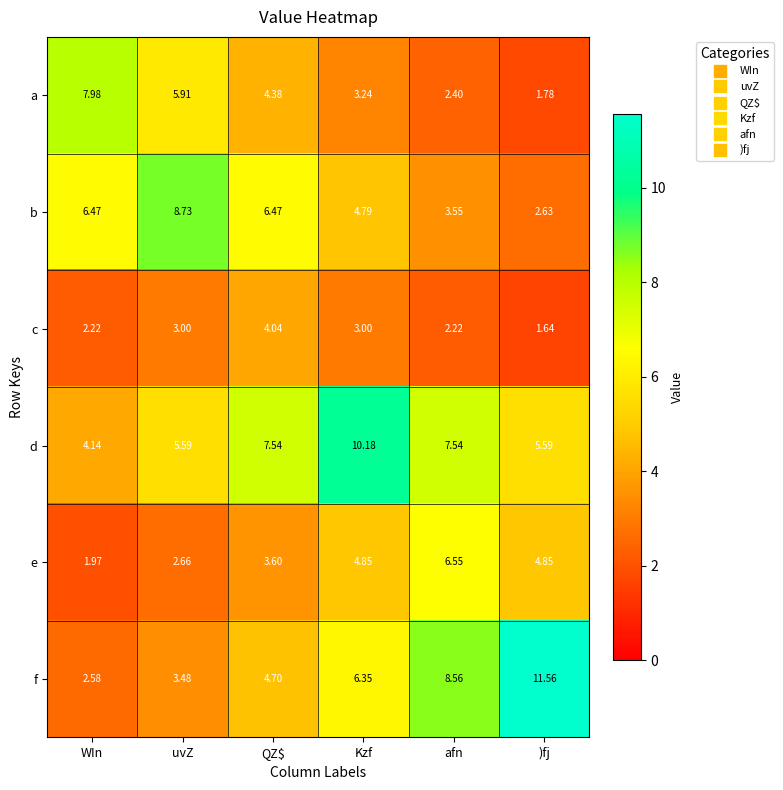

Where does the d series first go above 7?

QZ$